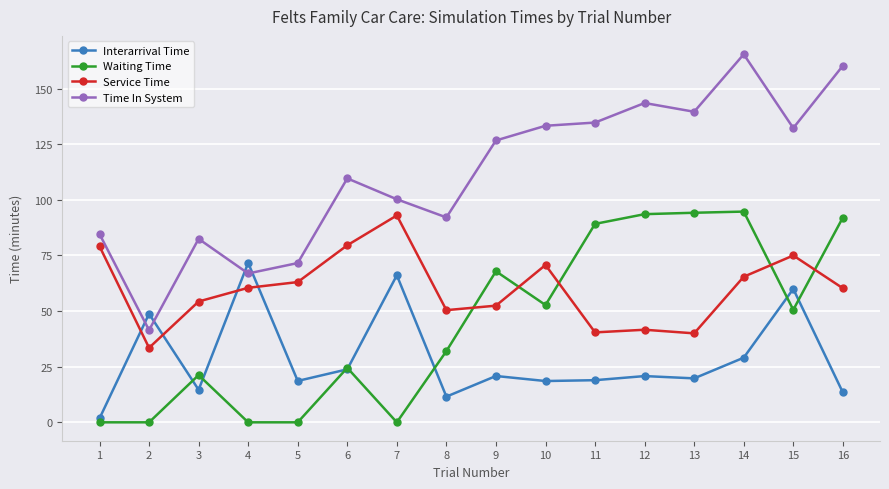

How many data points in Time In System are above 126?

8